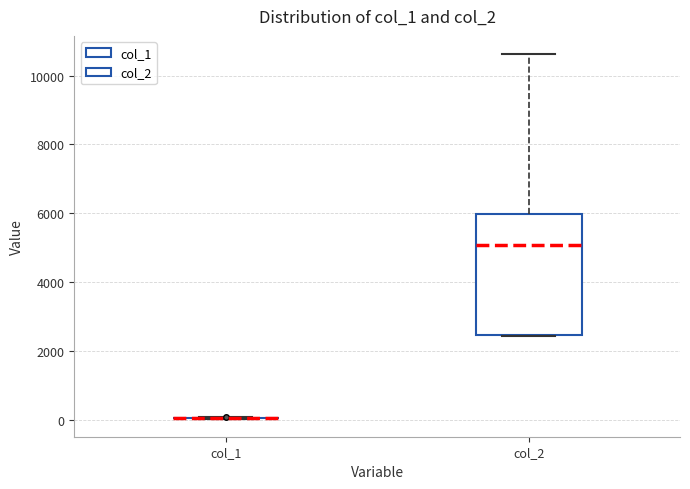

Reading left to right, transcribe this box plot: for each box, give where its median line is, the range the box spans, and where its two whiskers end, as read against the y-axis. The values are not printed on the chart, so give them approximately, as read against the axis.

col_1: box collapsed to a line at 0, whiskers 0 to 0
col_2: median 5000, box 2400 to 6000, whiskers 2400 to 10600